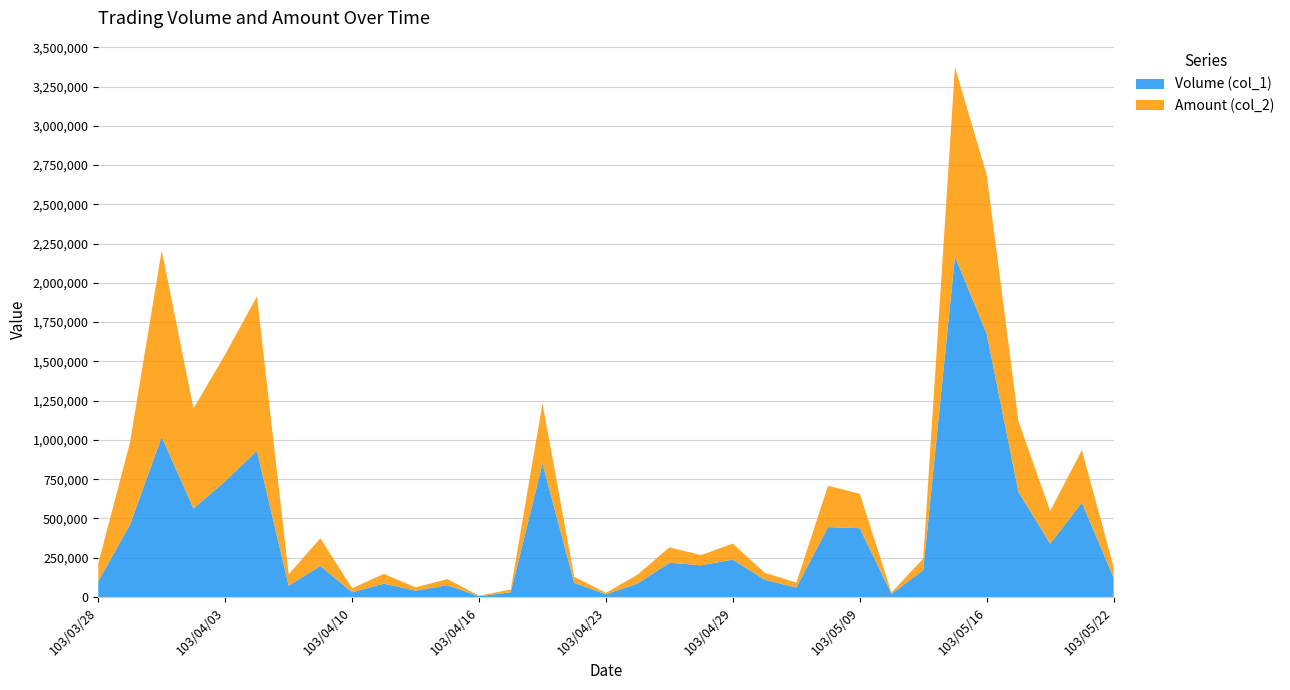

Reading left to right, list all the values displayed in this chart.

Volume (col_1): 100000	461000	1019000	563000	737000	931000	72000	197000	30000	85000	40000	75000	5000	30000	850000	90000	17000	86000	218000	202000	238000	110000	60000	445000	438000	20000	171000	2168000	1676000	670000	339000	600000	124000
Amount (col_2): 114000	523930	1188710	636910	807550	982300	72520	177080	25500	61900	21500	38900	2900	17400	383500	38700	9520	56970	98100	64680	102190	44700	31200	263100	219380	8800	73530	1205480	1011740	450860	207850	335480	66400